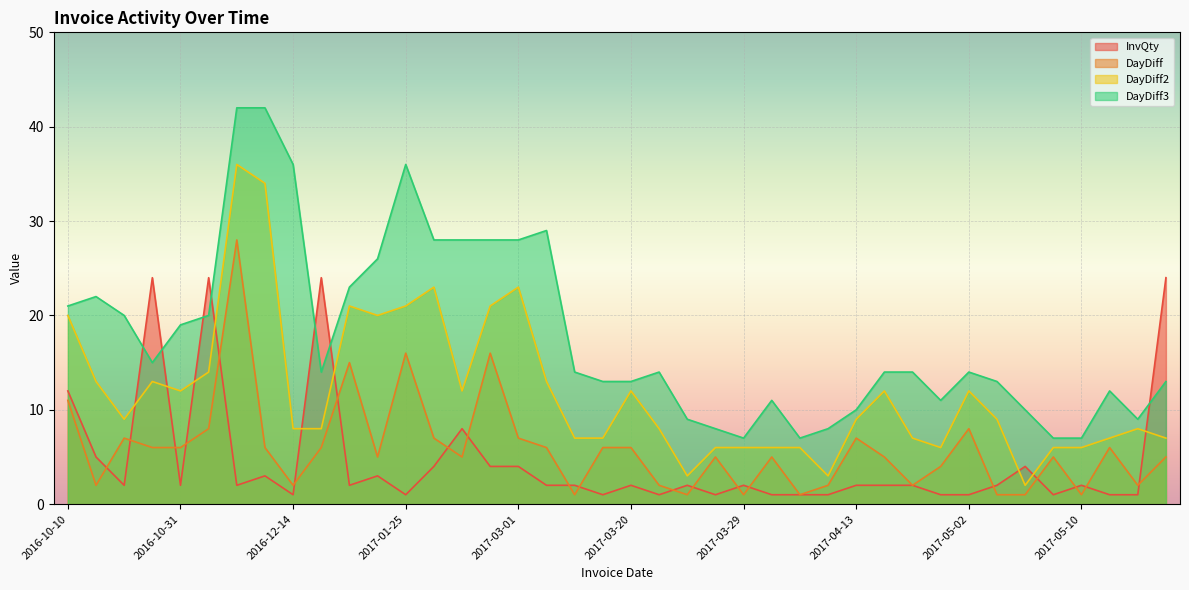

Reading right to left, transcribe all the data shown in this chart.

InvQty: 2017-05-23=24	2017-05-18=1	2017-05-16=1	2017-05-10=2	2017-05-09=1	2017-05-04=4	2017-05-03=2	2017-05-02=1	2017-04-24=1	2017-04-20=2	2017-04-18=2	2017-04-13=2	2017-04-06=1	2017-04-04=1	2017-04-03=1	2017-03-29=2	2017-03-28=1	2017-03-23=2	2017-03-22=1	2017-03-20=2	2017-03-14=1	2017-03-08=2	2017-03-07=2	2017-03-01=4	2017-02-22=4	2017-02-06=8	2017-02-01=4	2017-01-25=1	2017-01-09=3	2017-01-04=2	2016-12-20=24	2016-12-14=1	2016-12-12=3	2016-12-06=2	2016-11-08=24	2016-10-31=2	2016-10-25=24	2016-10-19=2	2016-10-12=5	2016-10-10=12
DayDiff: 2017-05-23=5	2017-05-18=2	2017-05-16=6	2017-05-10=1	2017-05-09=5	2017-05-04=1	2017-05-03=1	2017-05-02=8	2017-04-24=4	2017-04-20=2	2017-04-18=5	2017-04-13=7	2017-04-06=2	2017-04-04=1	2017-04-03=5	2017-03-29=1	2017-03-28=5	2017-03-23=1	2017-03-22=2	2017-03-20=6	2017-03-14=6	2017-03-08=1	2017-03-07=6	2017-03-01=7	2017-02-22=16	2017-02-06=5	2017-02-01=7	2017-01-25=16	2017-01-09=5	2017-01-04=15	2016-12-20=6	2016-12-14=2	2016-12-12=6	2016-12-06=28	2016-11-08=8	2016-10-31=6	2016-10-25=6	2016-10-19=7	2016-10-12=2	2016-10-10=11
DayDiff2: 2017-05-23=7	2017-05-18=8	2017-05-16=7	2017-05-10=6	2017-05-09=6	2017-05-04=2	2017-05-03=9	2017-05-02=12	2017-04-24=6	2017-04-20=7	2017-04-18=12	2017-04-13=9	2017-04-06=3	2017-04-04=6	2017-04-03=6	2017-03-29=6	2017-03-28=6	2017-03-23=3	2017-03-22=8	2017-03-20=12	2017-03-14=7	2017-03-08=7	2017-03-07=13	2017-03-01=23	2017-02-22=21	2017-02-06=12	2017-02-01=23	2017-01-25=21	2017-01-09=20	2017-01-04=21	2016-12-20=8	2016-12-14=8	2016-12-12=34	2016-12-06=36	2016-11-08=14	2016-10-31=12	2016-10-25=13	2016-10-19=9	2016-10-12=13	2016-10-10=20
DayDiff3: 2017-05-23=13	2017-05-18=9	2017-05-16=12	2017-05-10=7	2017-05-09=7	2017-05-04=10	2017-05-03=13	2017-05-02=14	2017-04-24=11	2017-04-20=14	2017-04-18=14	2017-04-13=10	2017-04-06=8	2017-04-04=7	2017-04-03=11	2017-03-29=7	2017-03-28=8	2017-03-23=9	2017-03-22=14	2017-03-20=13	2017-03-14=13	2017-03-08=14	2017-03-07=29	2017-03-01=28	2017-02-22=28	2017-02-06=28	2017-02-01=28	2017-01-25=36	2017-01-09=26	2017-01-04=23	2016-12-20=14	2016-12-14=36	2016-12-12=42	2016-12-06=42	2016-11-08=20	2016-10-31=19	2016-10-25=15	2016-10-19=20	2016-10-12=22	2016-10-10=21